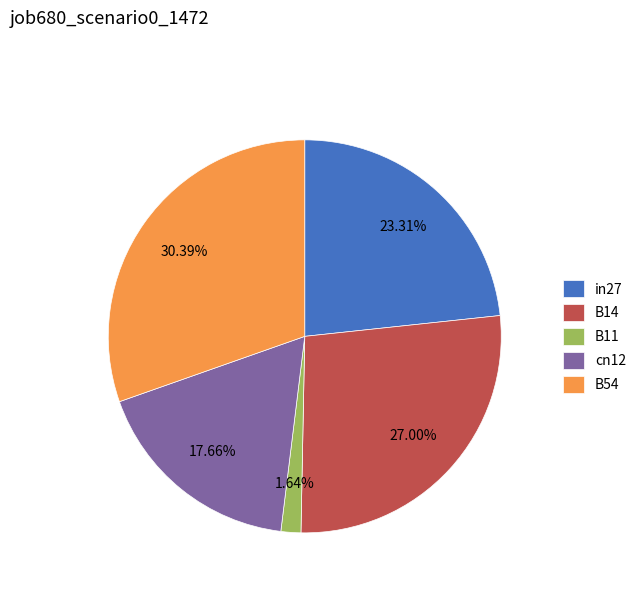

What is the smallest slice in the pie chart?

B11